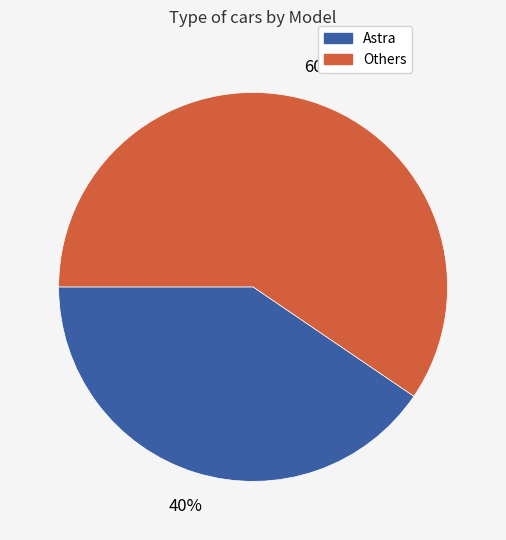

Is there any slice that represents more than half of the pie?

Yes